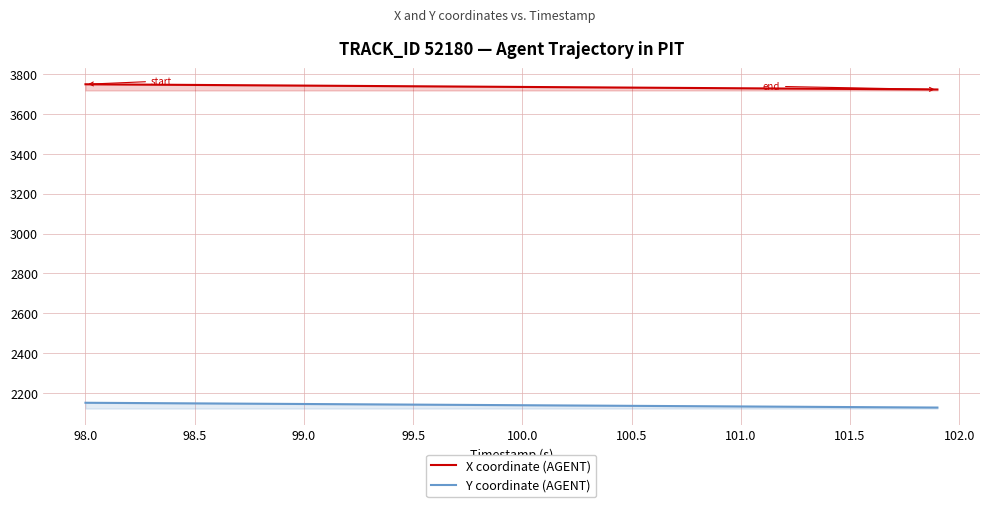

What value does the X coordinate (AGENT) series have at 99.0?

3741.4